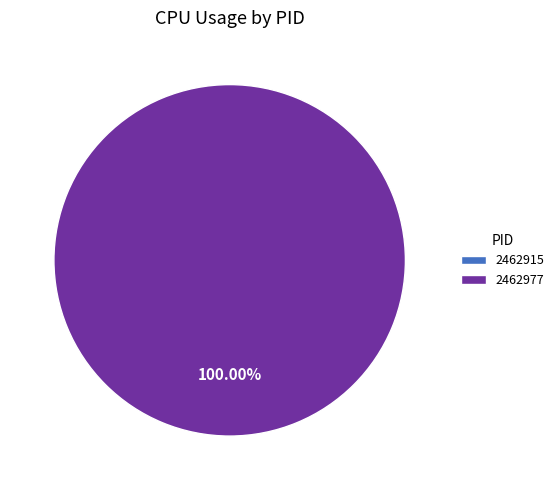

What percentage do 2462977 and 2462915 together represent?

100.0%